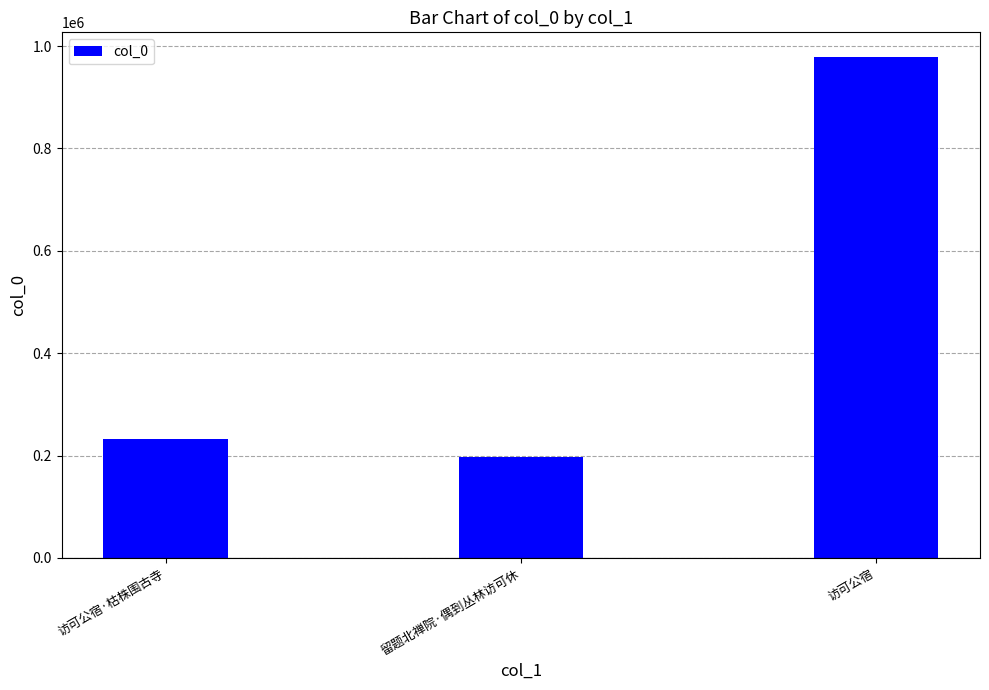

Reading left to right, list all the values displayed in this chart.

232692	198148	978021